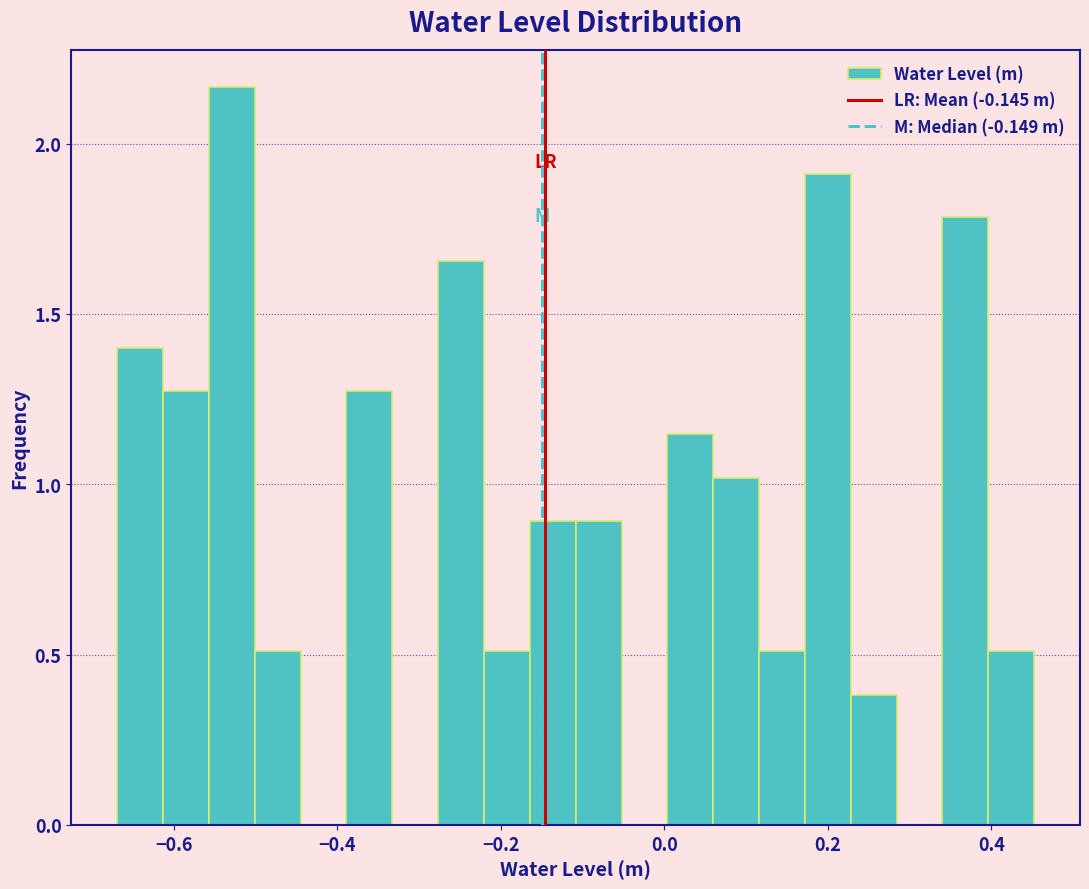

Read against the x-axis, roughly where is the centre of the tallest bar?

-0.52